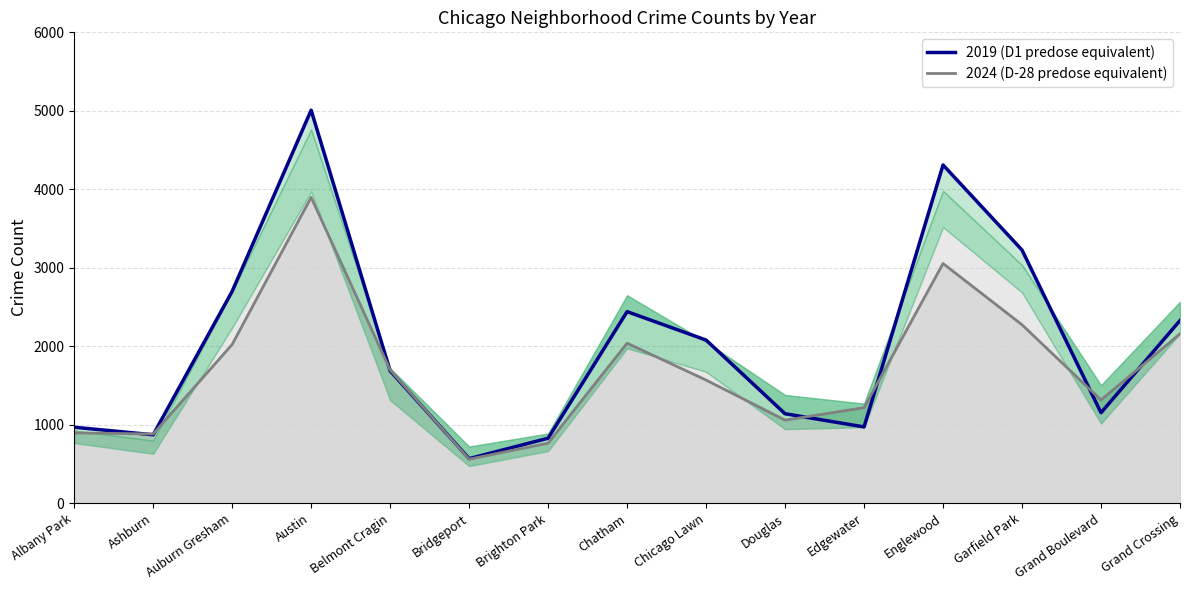

What is the total value across all series at Edgewater?

2189